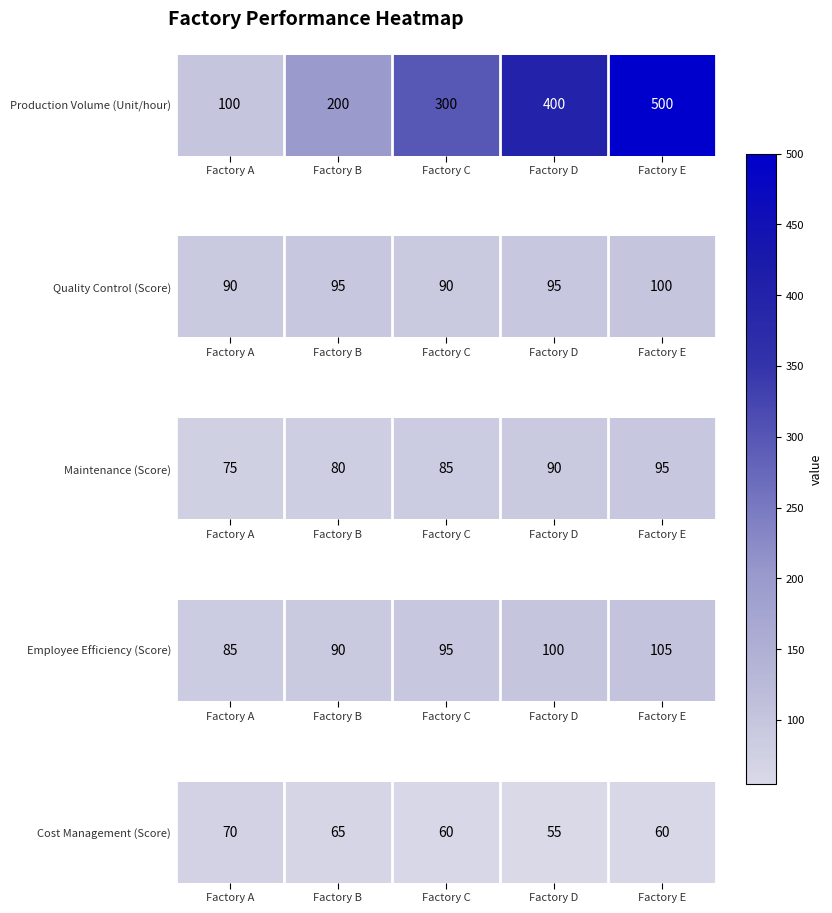

Reading left to right, what are all the values shown in this chart?

Factory A=70	Factory B=65	Factory C=60	Factory D=55	Factory E=60